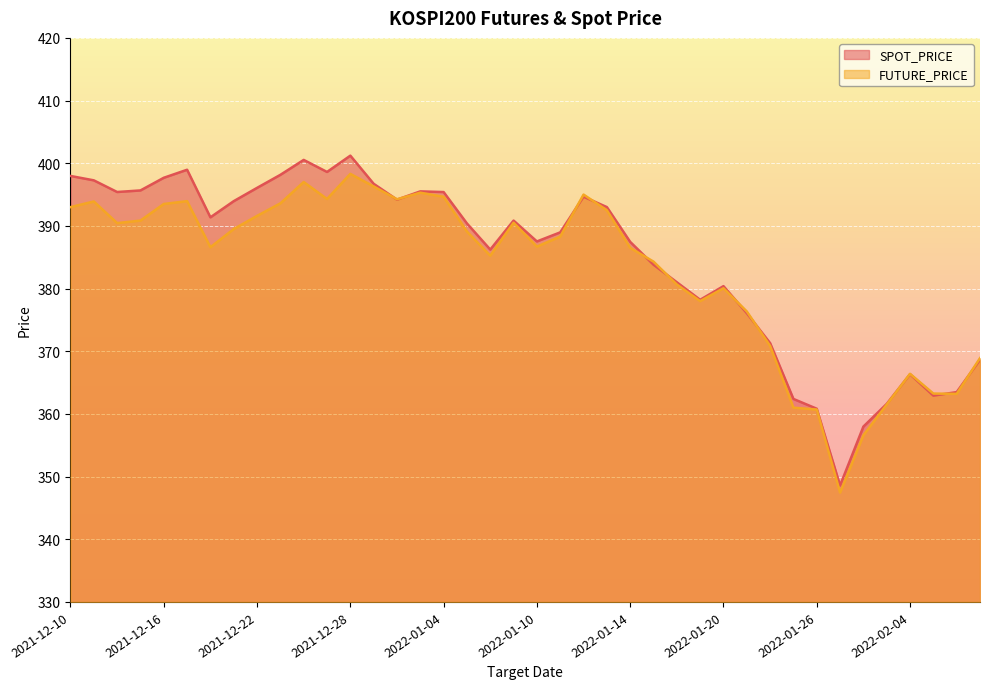

What position from the left is 2022-01-18?

27